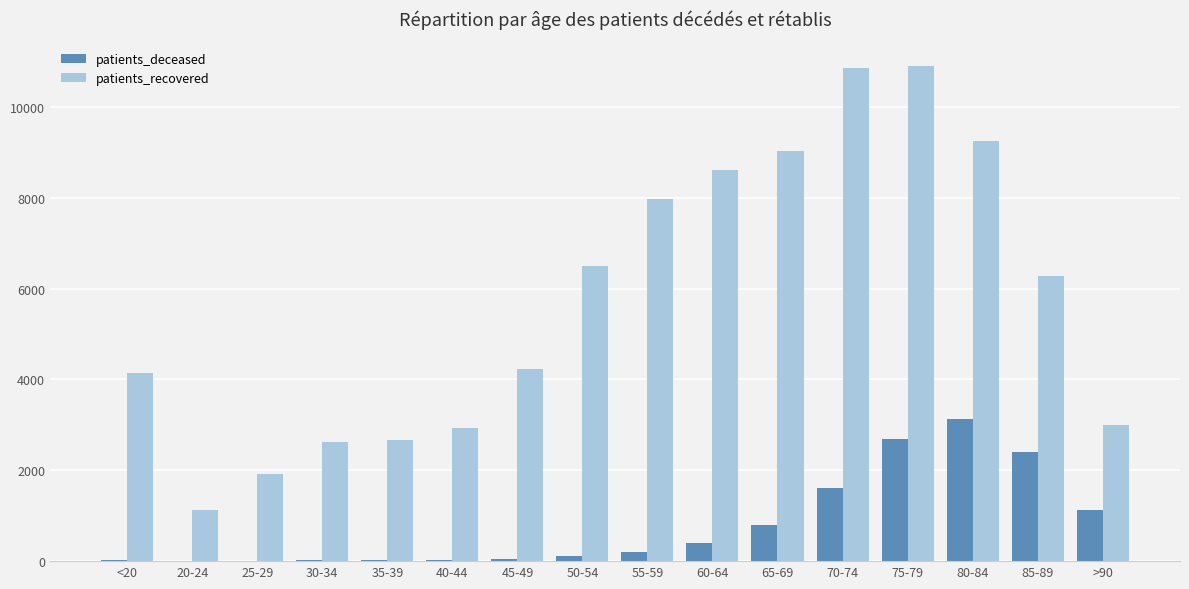

What is the difference between the patients_recovered values at 55-59 and 30-34?

5356